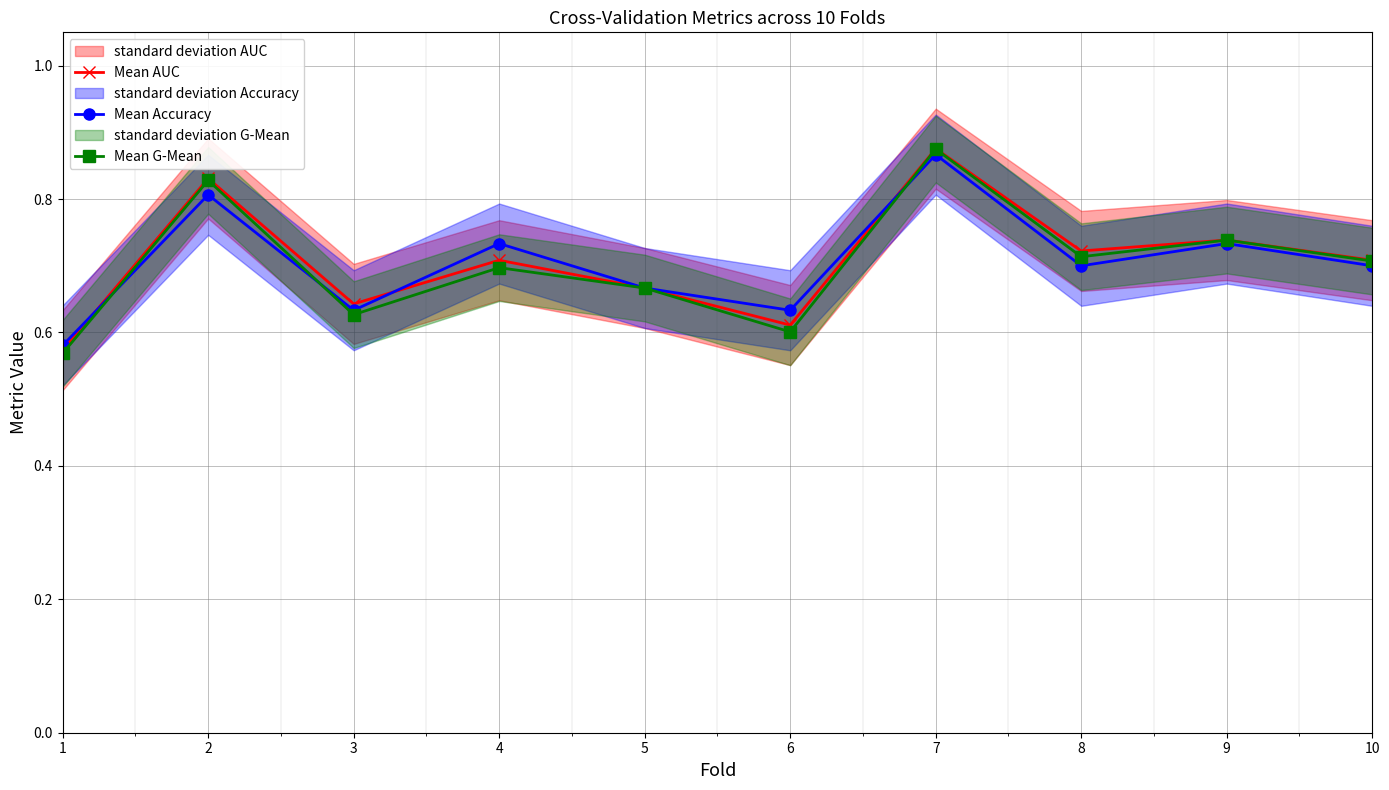

What is the value of the Mean G-Mean point at the 4th from the left?

0.7